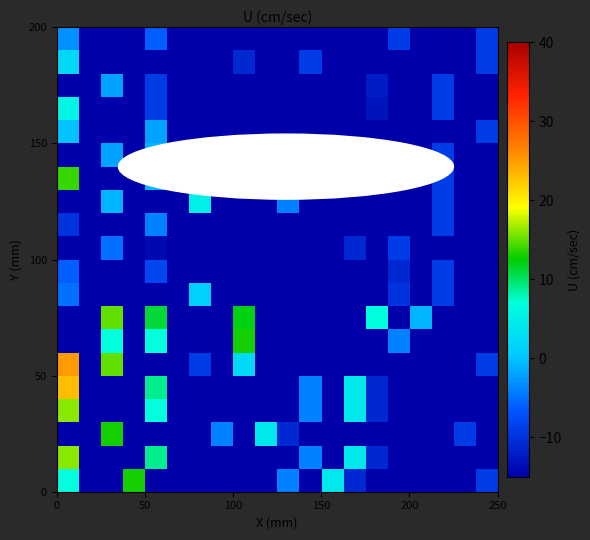

Count the number of categories in the chart.

20